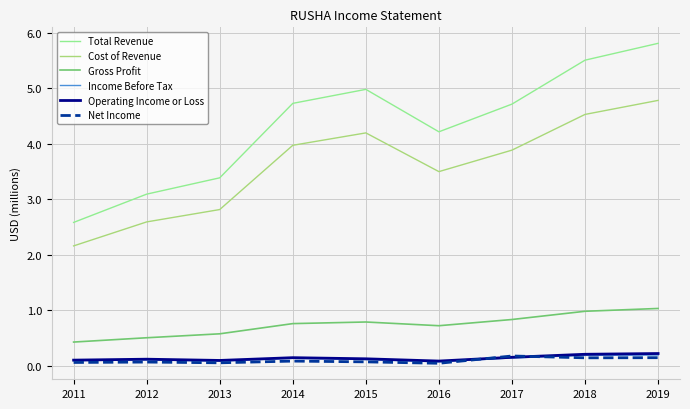

Which series has the largest total across all categories?

Total Revenue